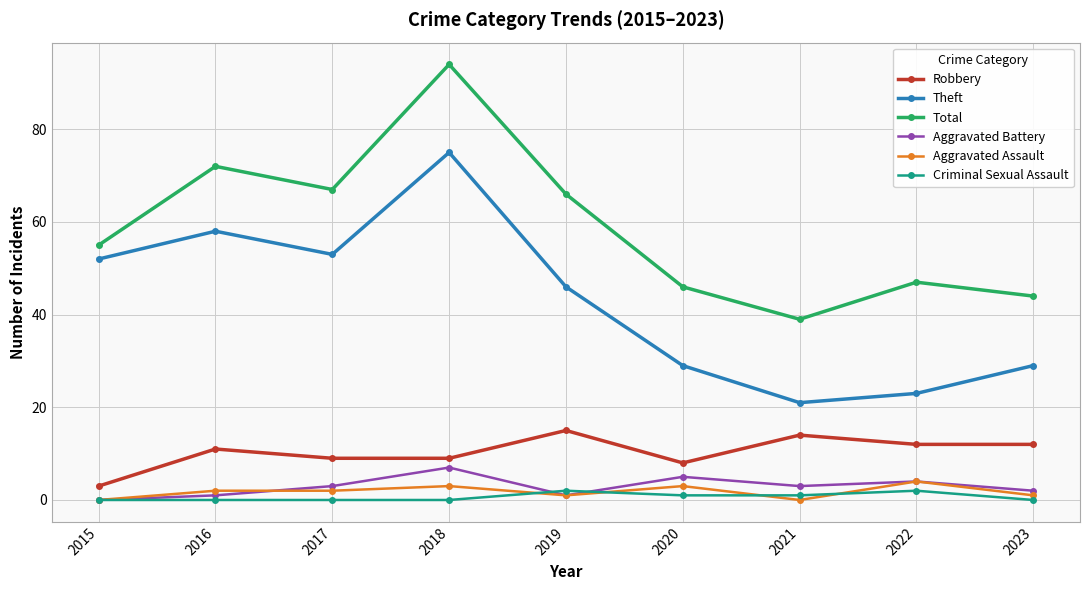

What are all the series names shown in the legend?

Robbery, Theft, Total, Aggravated Battery, Aggravated Assault, Criminal Sexual Assault